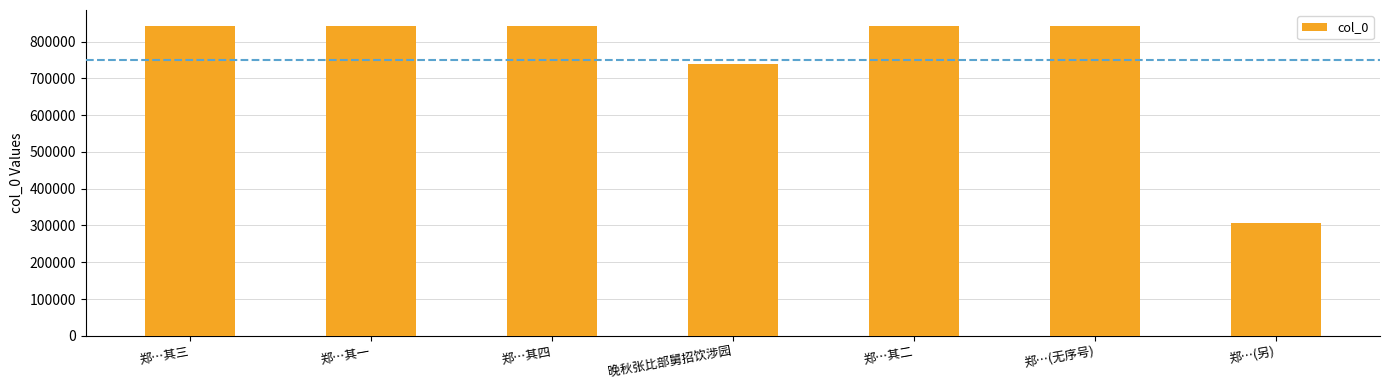

Which label corresponds to the smallest value in the chart?

郑…(另)